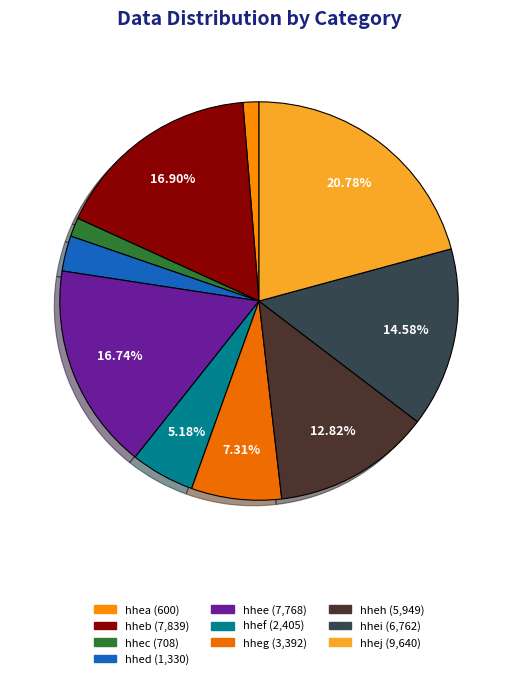

True or false: hhee accounts for 22% of the total.

False